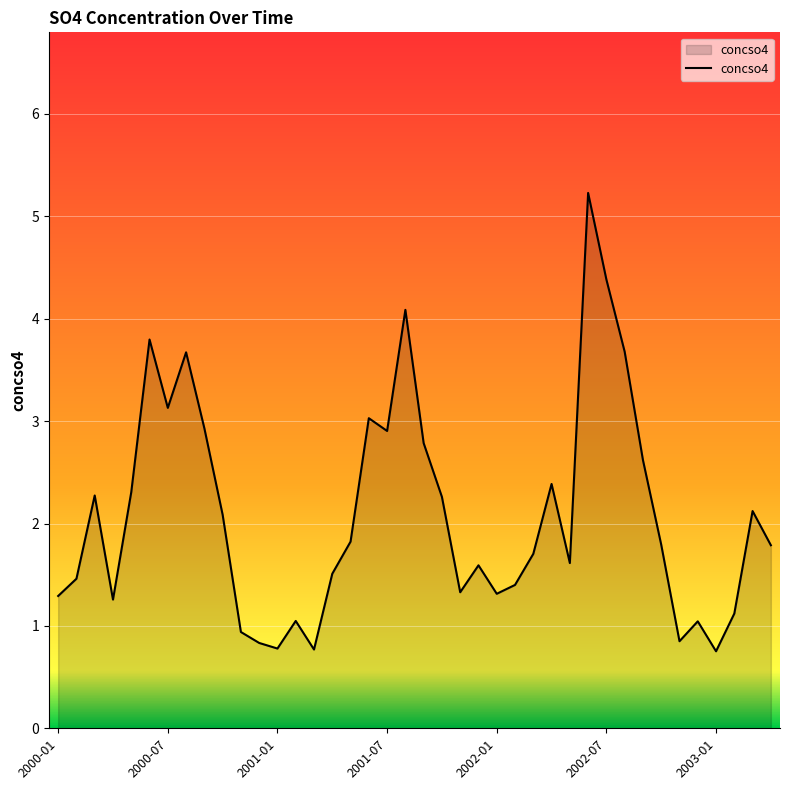

What is the smallest value displayed?

0.8